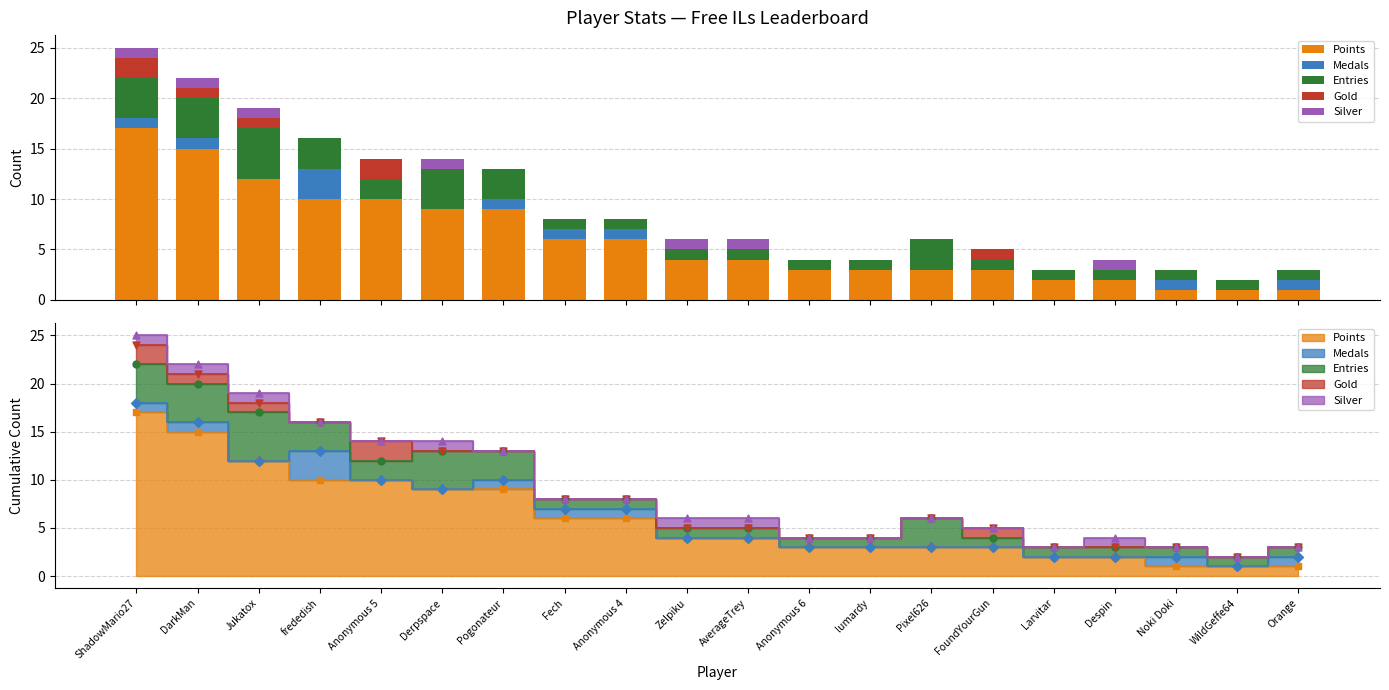

What is the total value across all series at Pixel626?

6